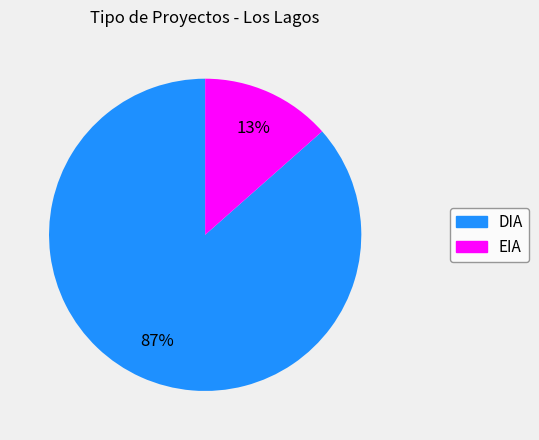

How many segments does this pie chart have?

2